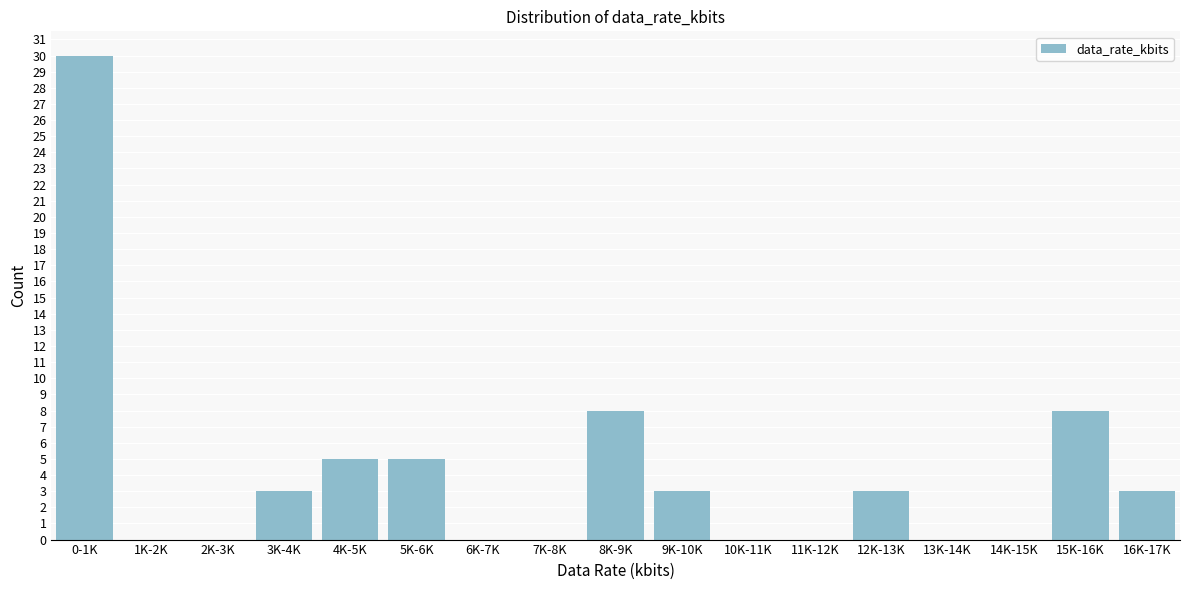

Reading right to left, extract all data points from this chart.

16K-17K=3	15K-16K=8	14K-15K=0	13K-14K=0	12K-13K=3	11K-12K=0	10K-11K=0	9K-10K=3	8K-9K=8	7K-8K=0	6K-7K=0	5K-6K=5	4K-5K=5	3K-4K=3	2K-3K=0	1K-2K=0	0-1K=30